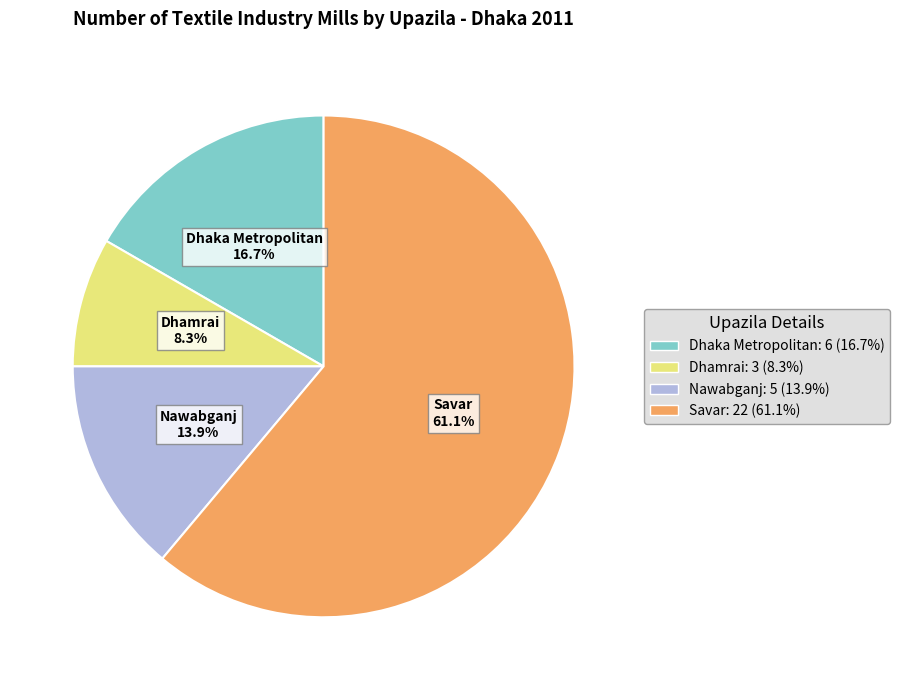

How many segments does this pie chart have?

4